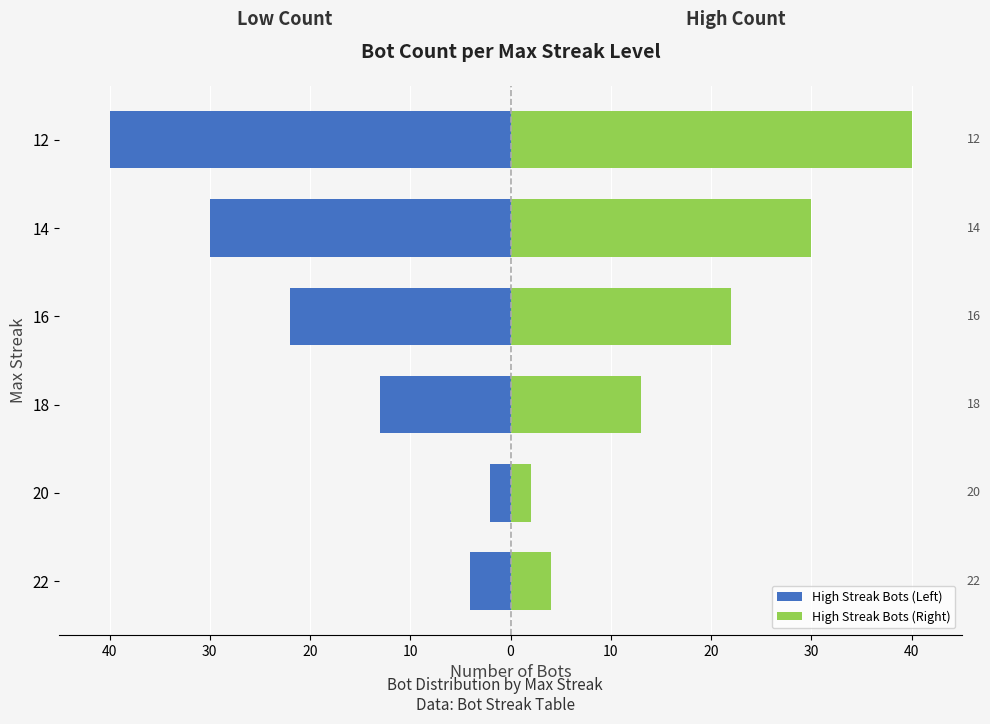

Rank the series by their maximum value, from highest to lowest.

High Streak Bots (Right), High Streak Bots (Left)